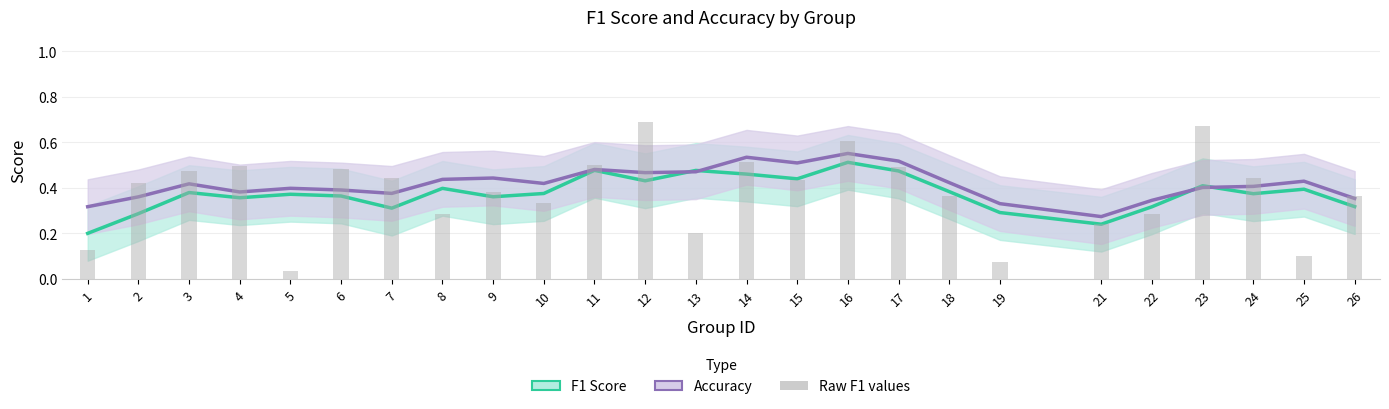

What is the value of the F1 Score bar at the 23rd from the left?

0.4